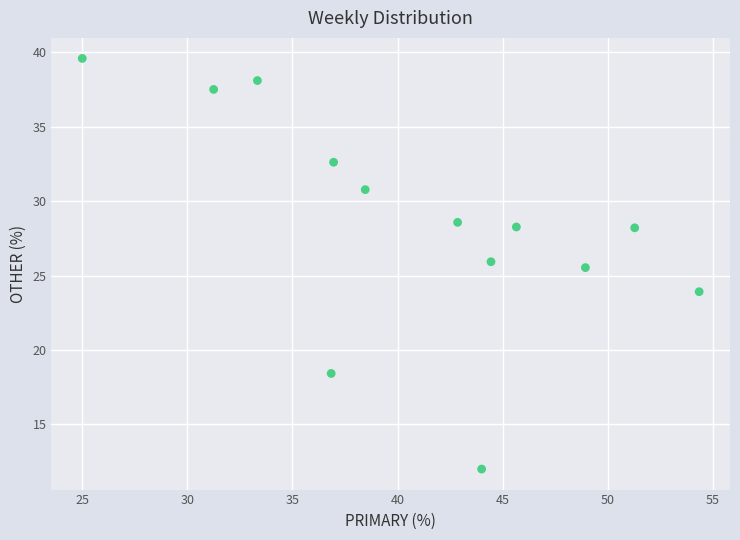

What Y value in the scatter plot is closest to 25?

25.5